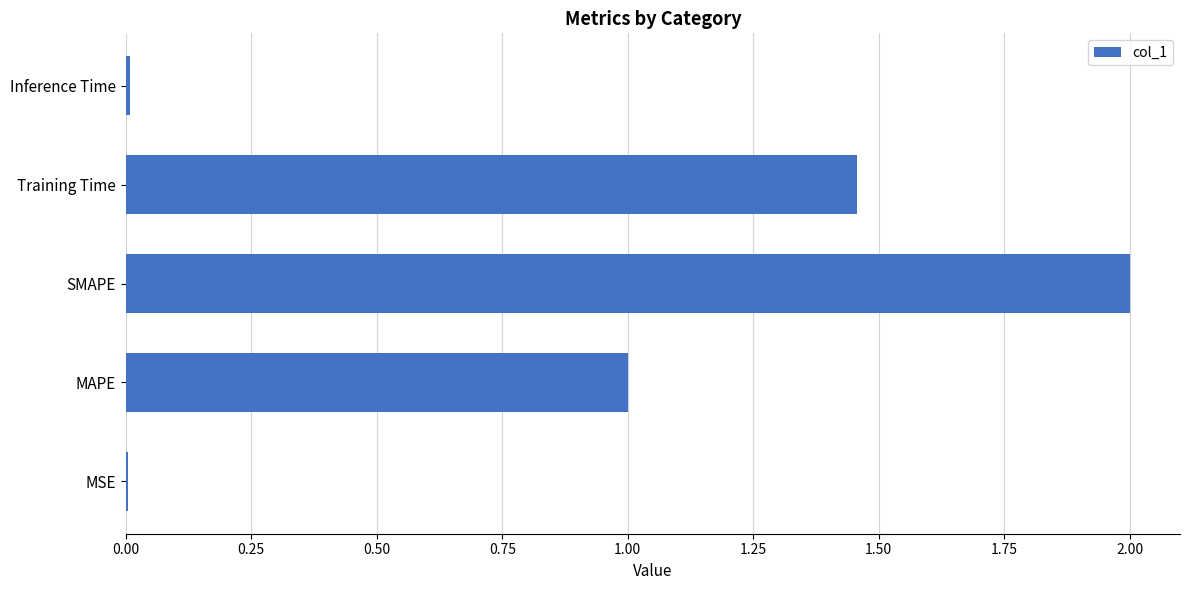

Does the chart contain stacked bars?

No